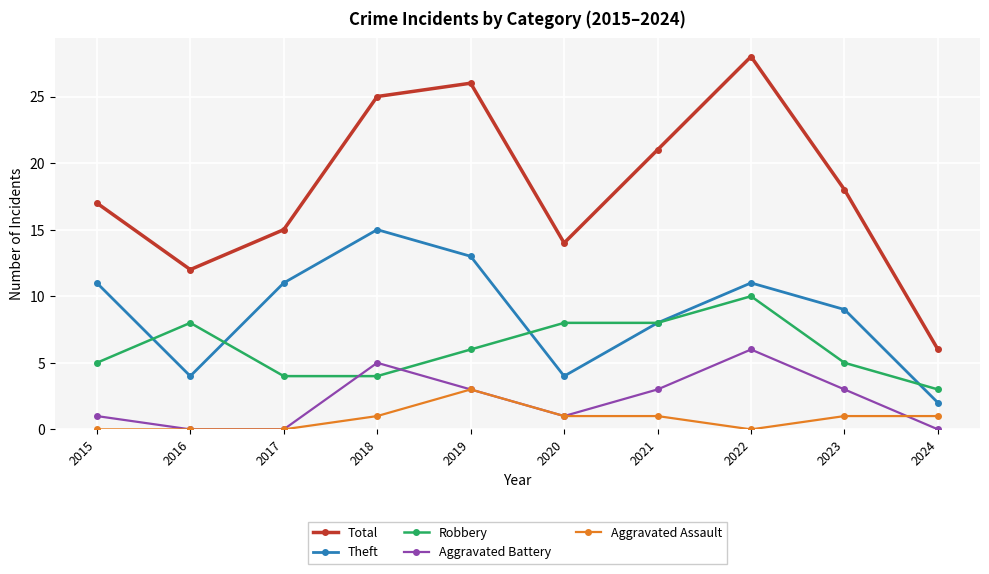

At which label is Theft closest to 8?

2021